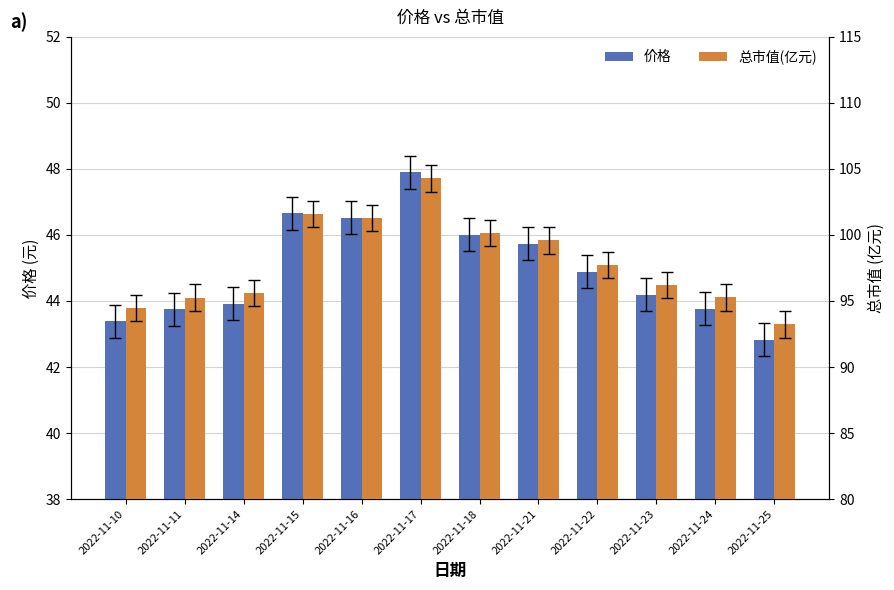

Are the bars grouped side by side (vs. stacked)?

Yes